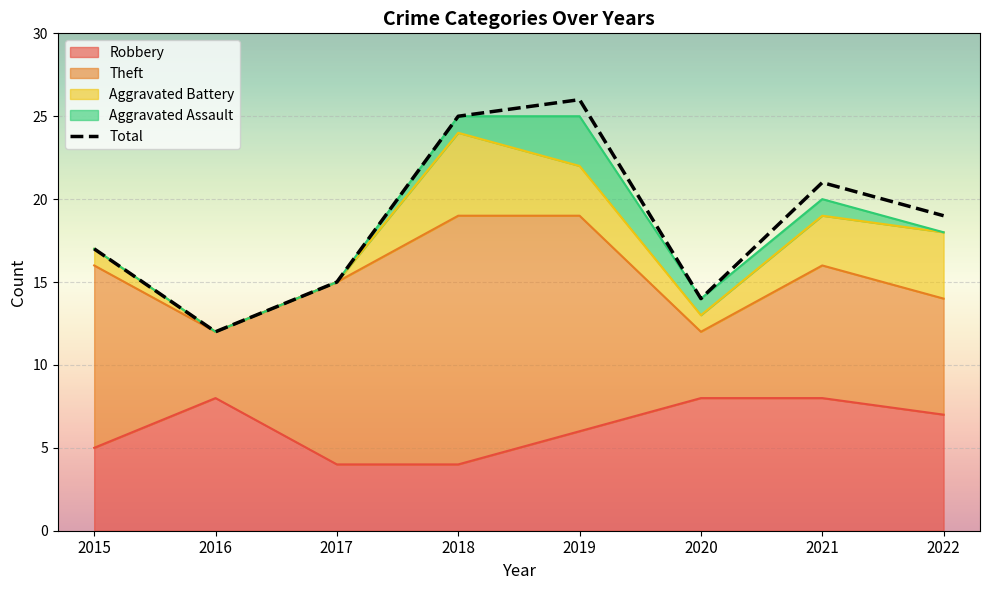

Which label corresponds to the largest value in the chart?

2019